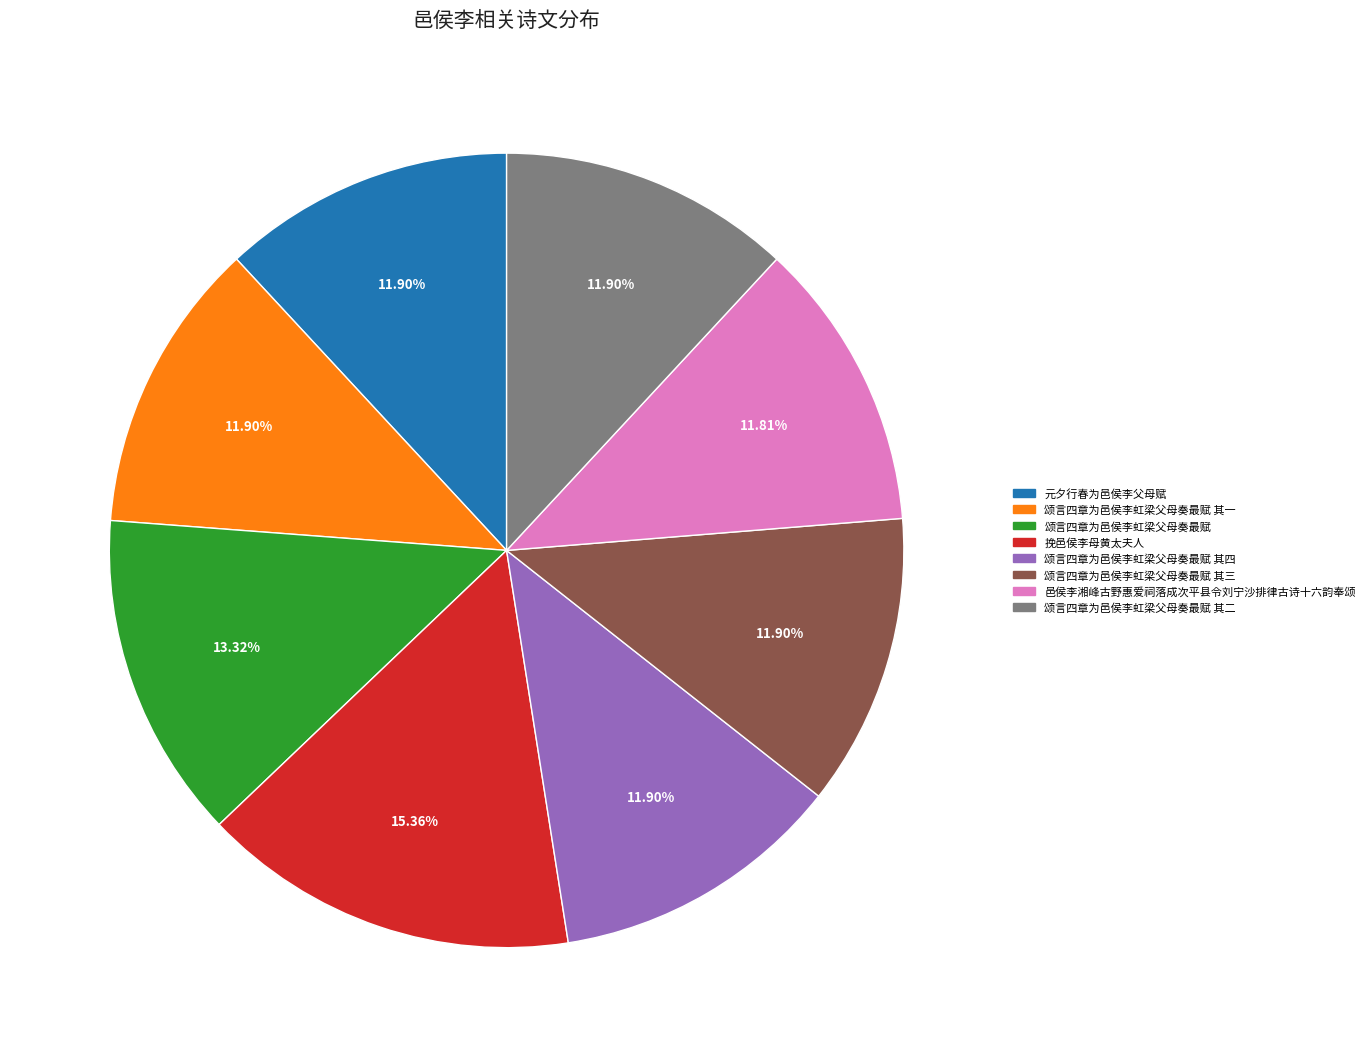

Is there any slice that represents more than half of the pie?

No